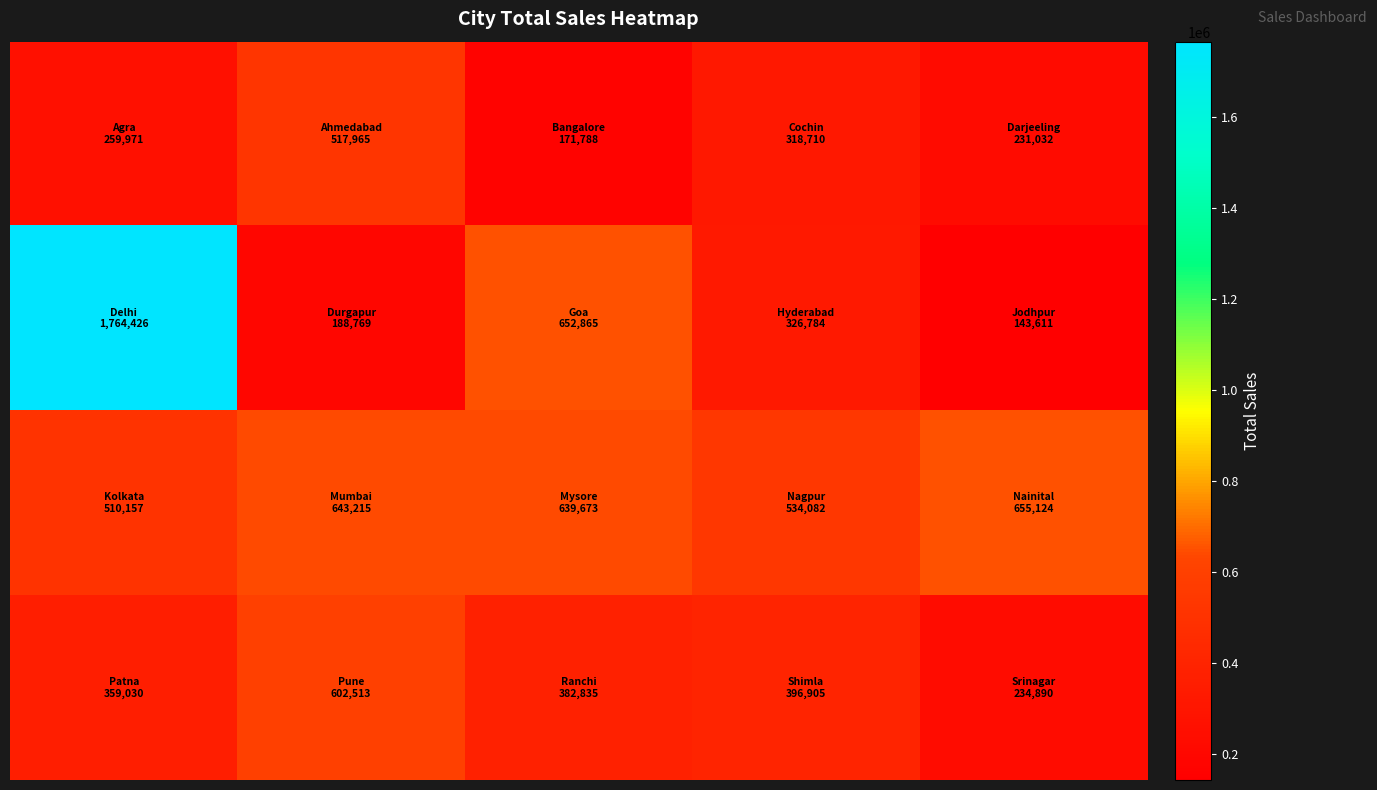

Count the number of data series in this chart.

4